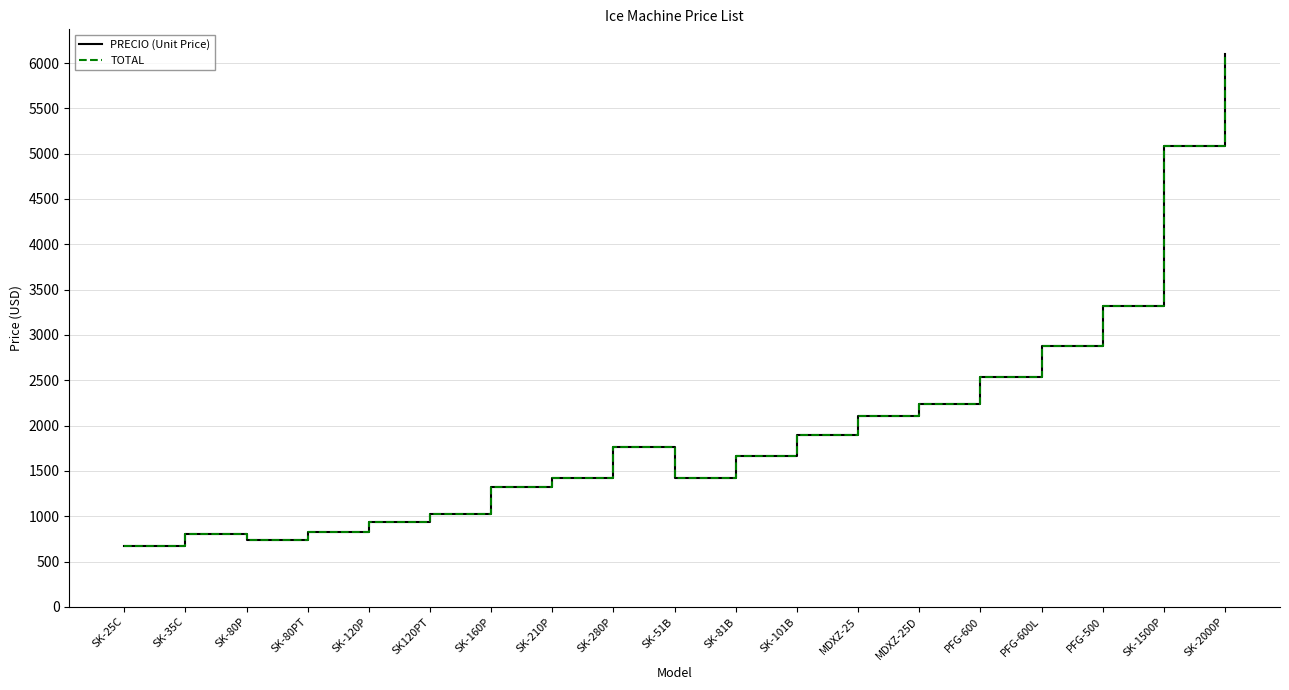

True or false: TOTAL and PRECIO (Unit Price) intersect in this chart.

False